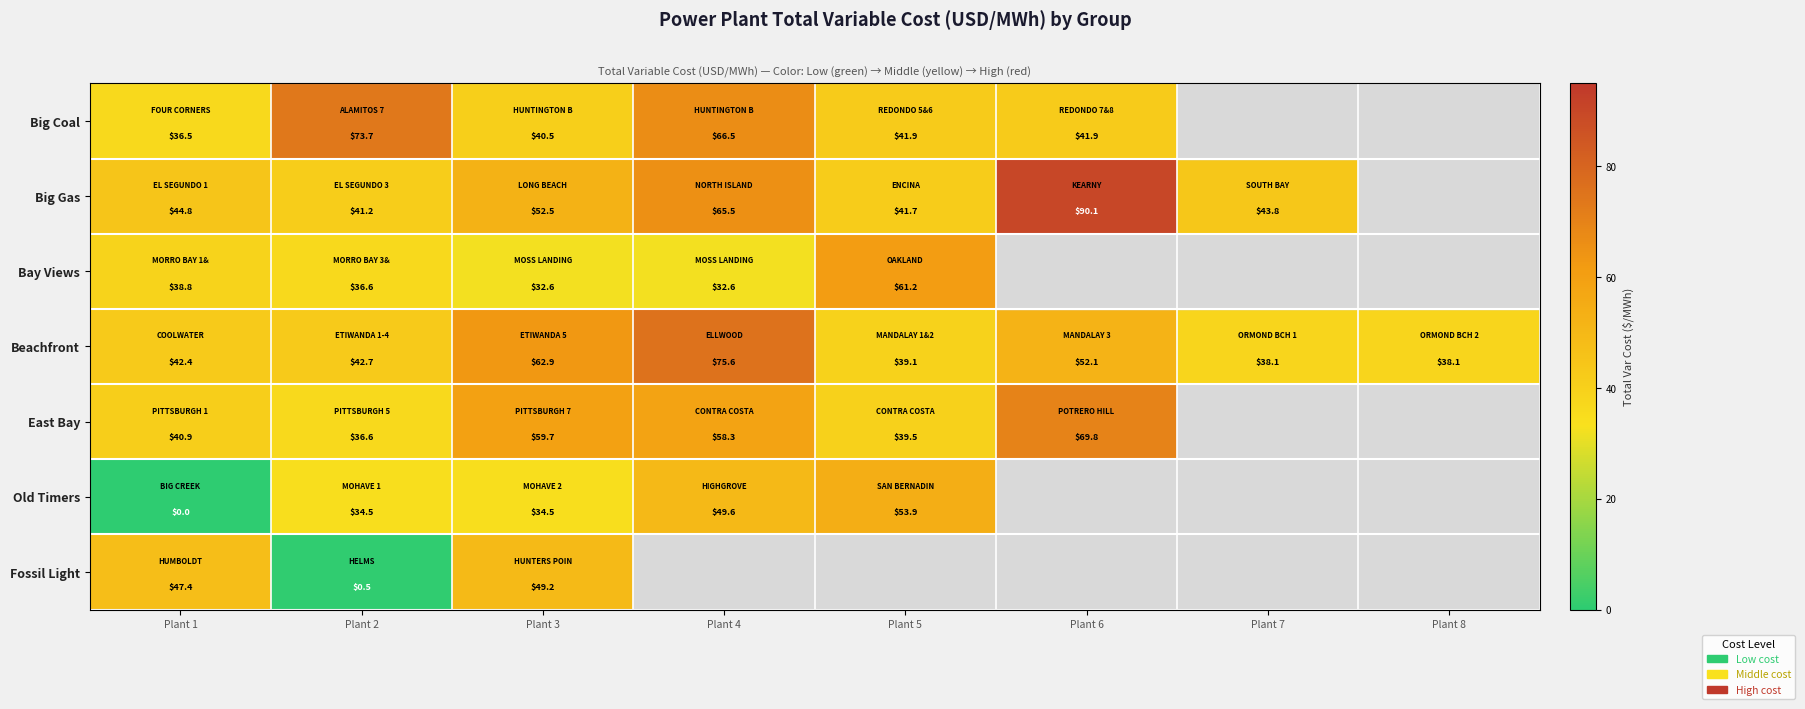

What is the approximate value of Beachfront at Plant 2?

42.7